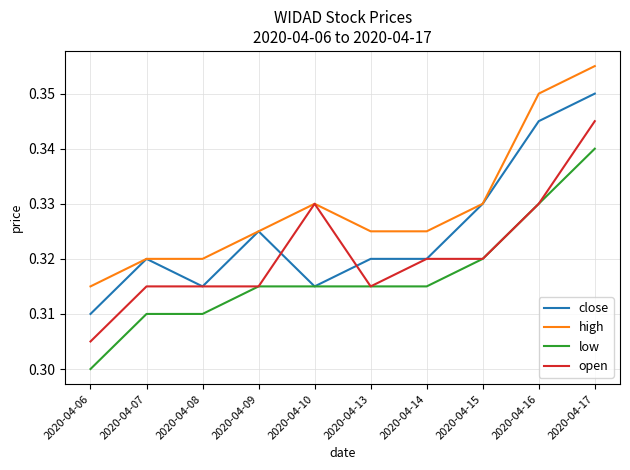

Is the value of open at 2020-04-10 greater than the value of high at 2020-04-07?

Yes